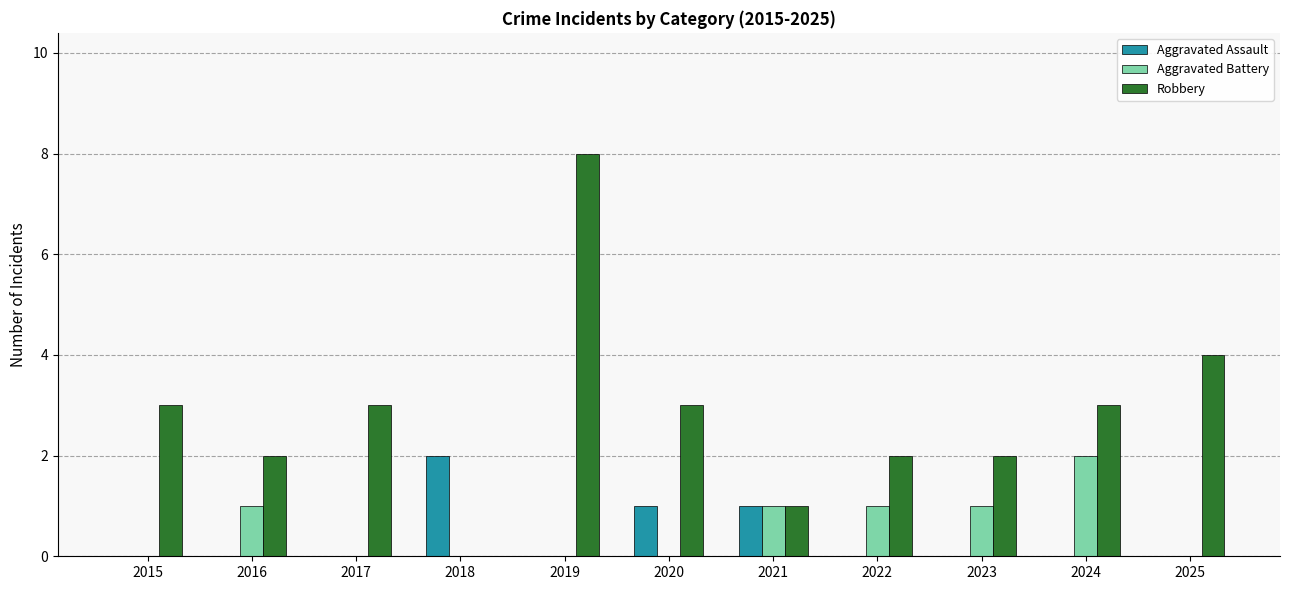

Which series has the largest range (max minus min)?

Robbery